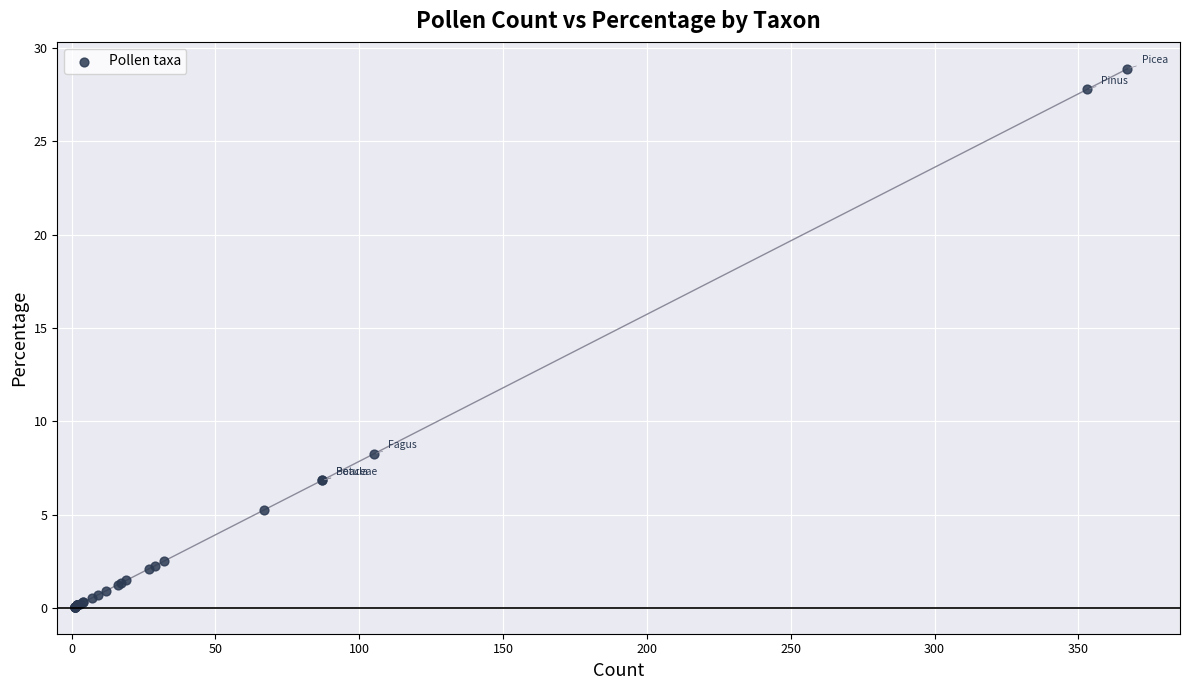

What Y value in the scatter plot is closest to 14?

8.3